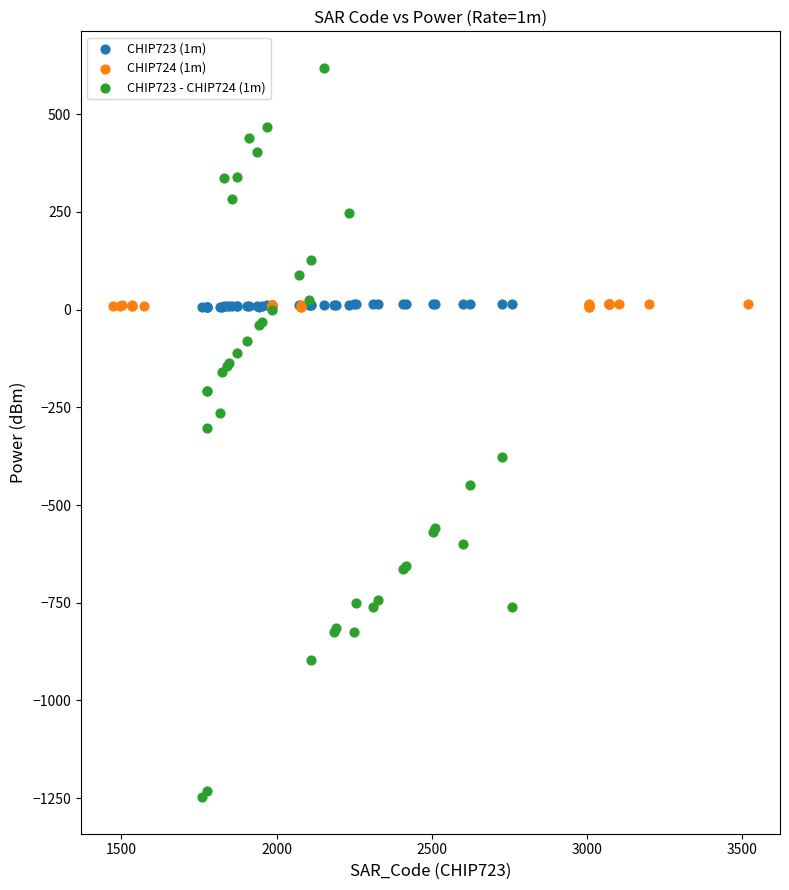

Which series has the largest Y range (max minus min)?

CHIP723 - CHIP724 (1m)